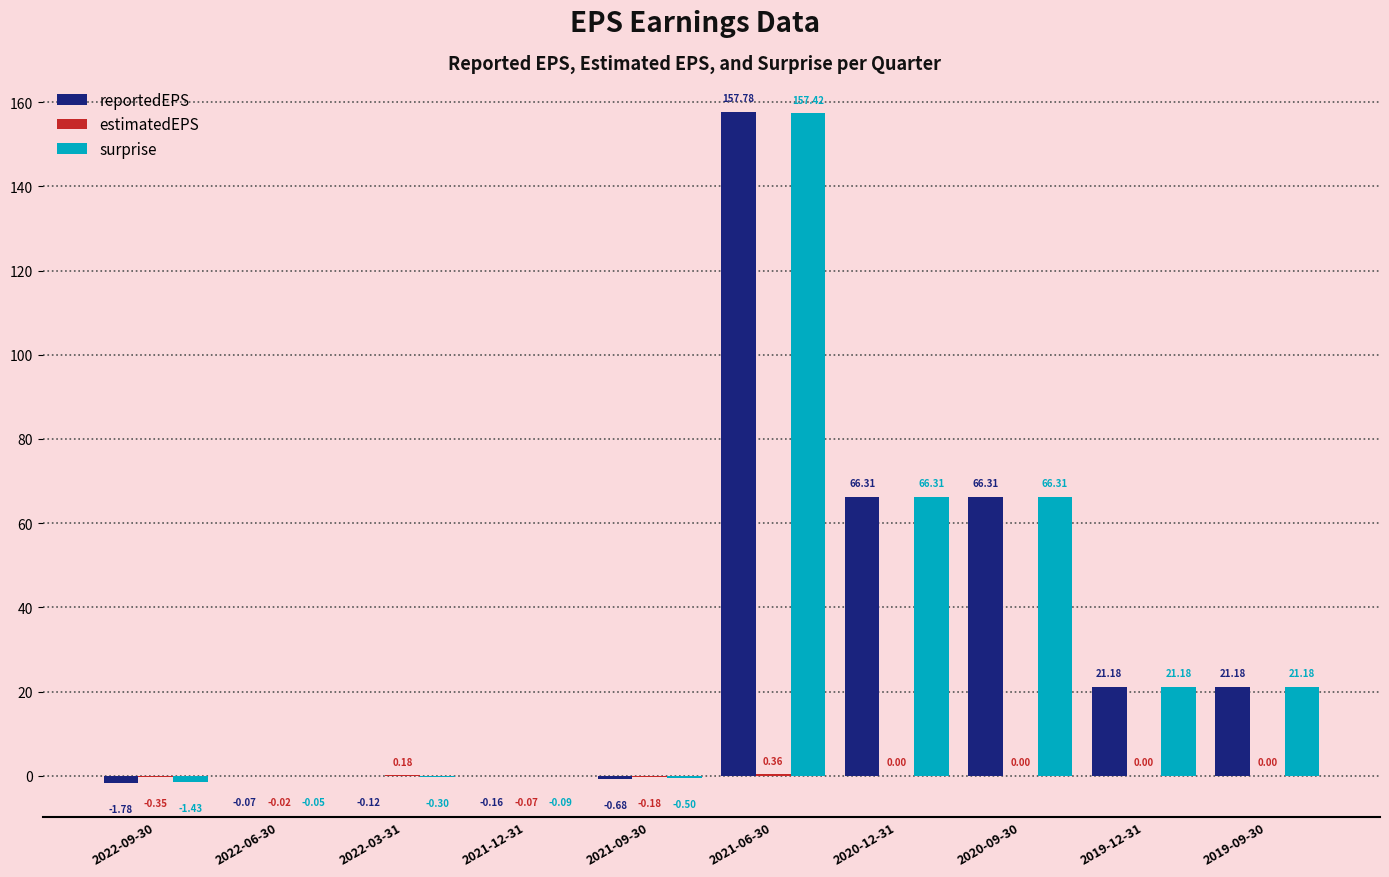

Which series changed the most between 2022-09-30 and 2022-06-30?

reportedEPS